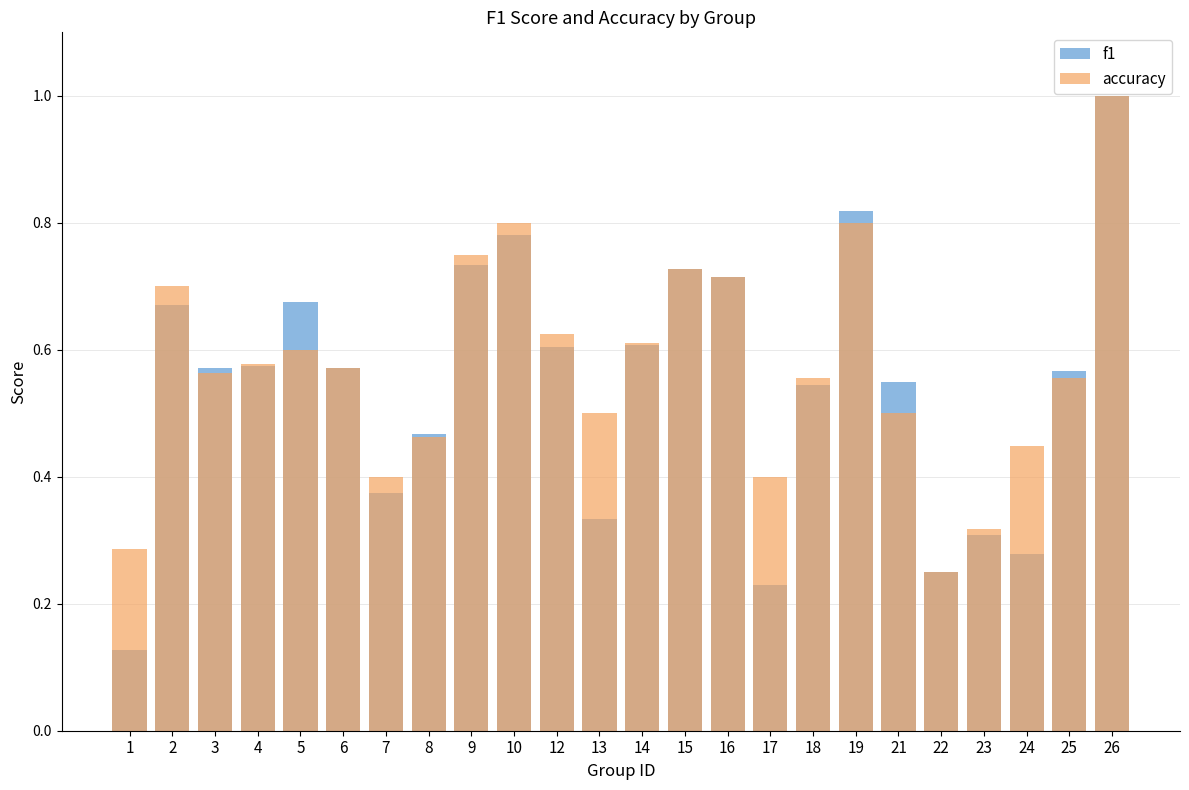

What is the value of the accuracy bar at the 21st from the left?

0.3